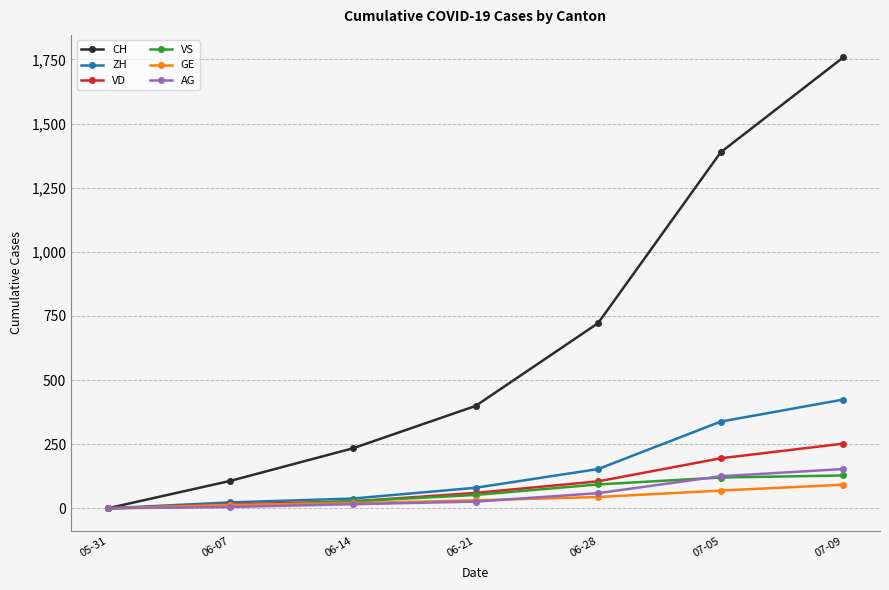

What is the label of the 3rd point from the right?

06-28